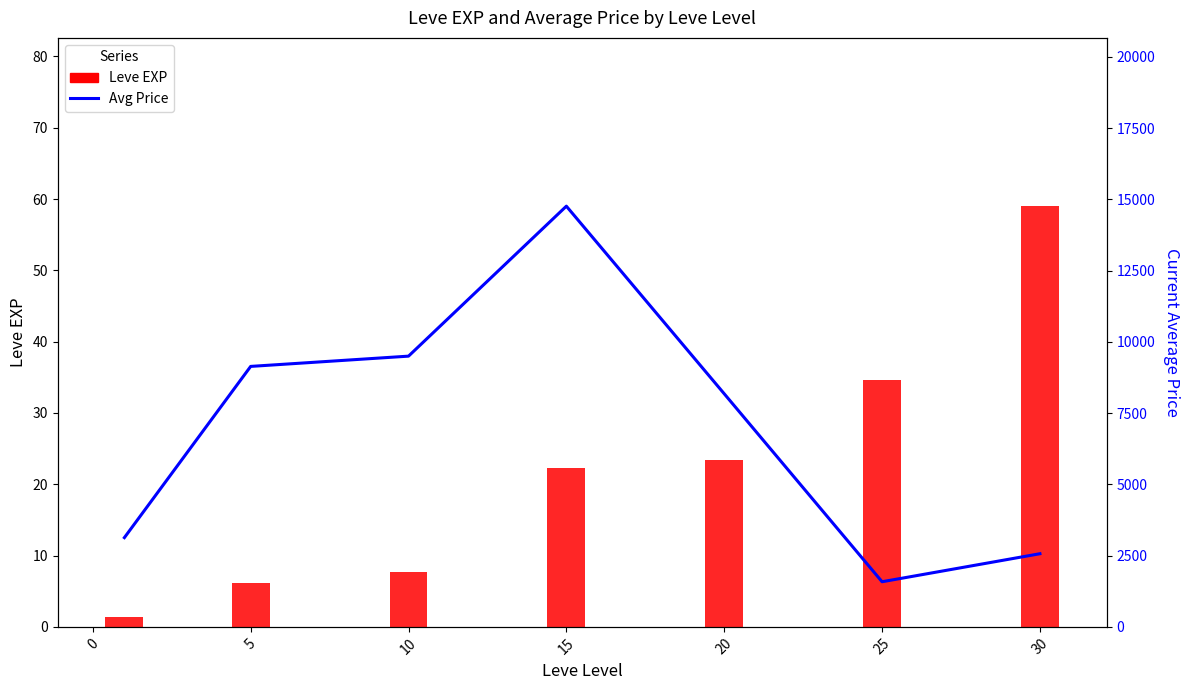

Reading left to right, transcribe all the data shown in this chart.

Leve EXP: 1.3	6.2	7.7	22.3	23.3	34.7	59.0
currentAveragePrice: 3131.3	9139.9	9500.0	14763.0	8179.9	1583.3	2566.6